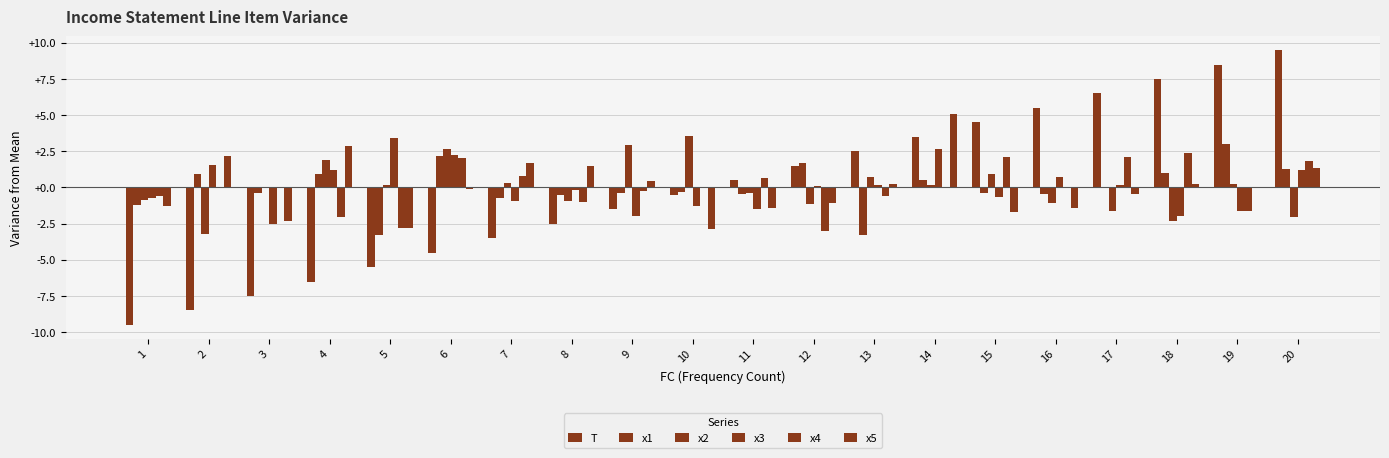

What is the maximum value for T?

9.5